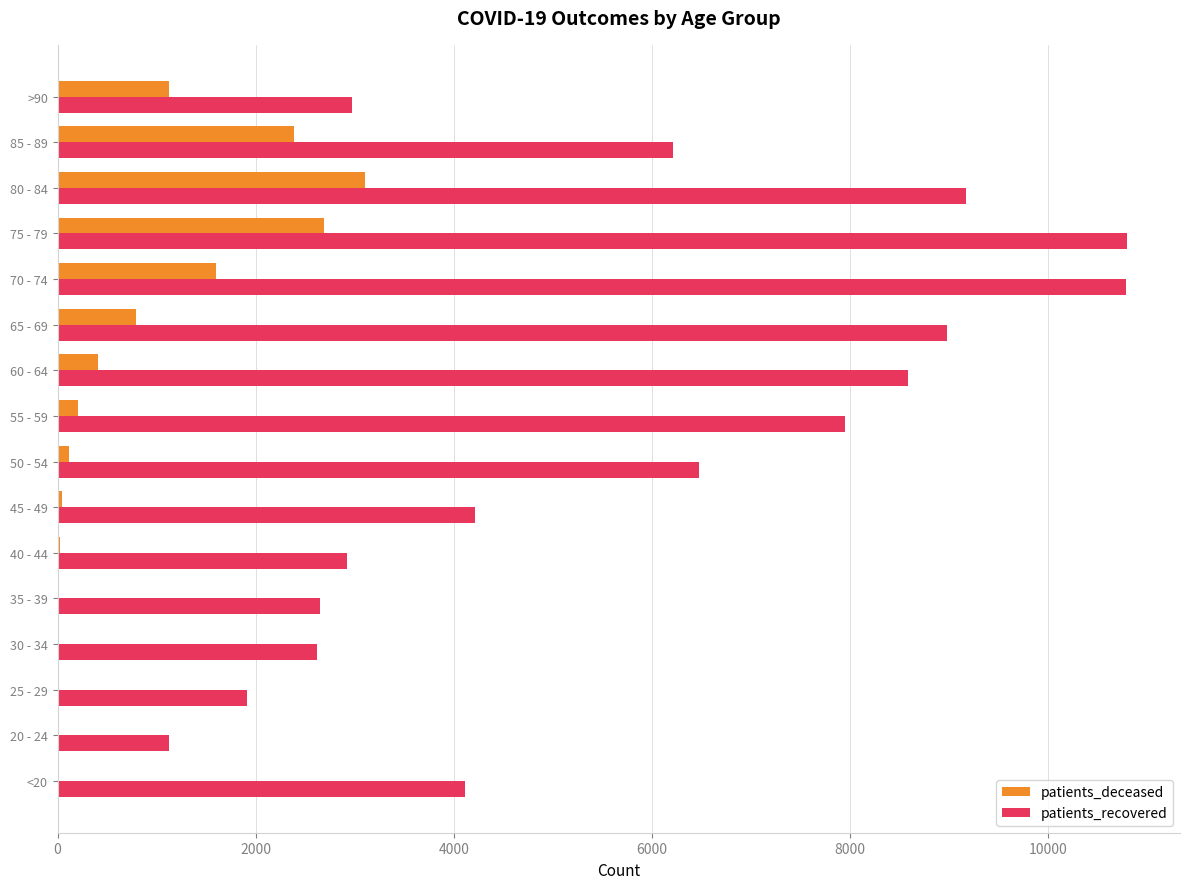

At which category is the sum across all series the highest?

75 - 79